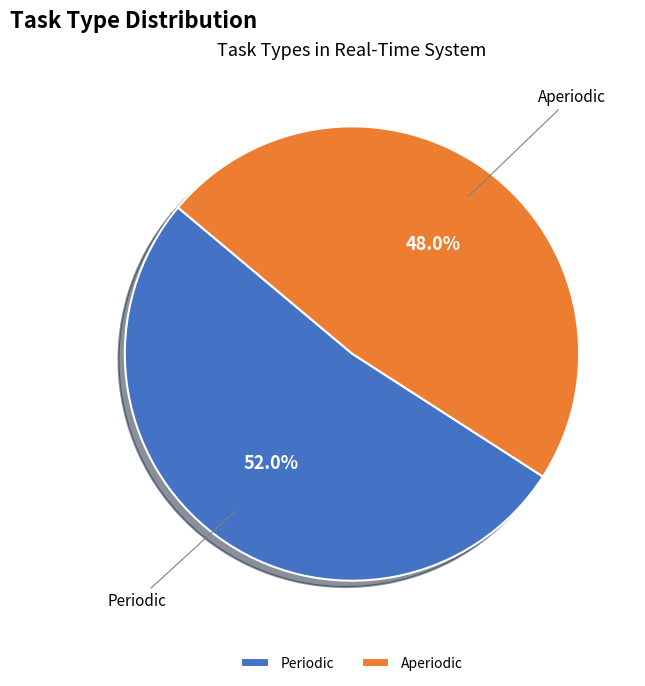

Which slice is the largest?

Periodic